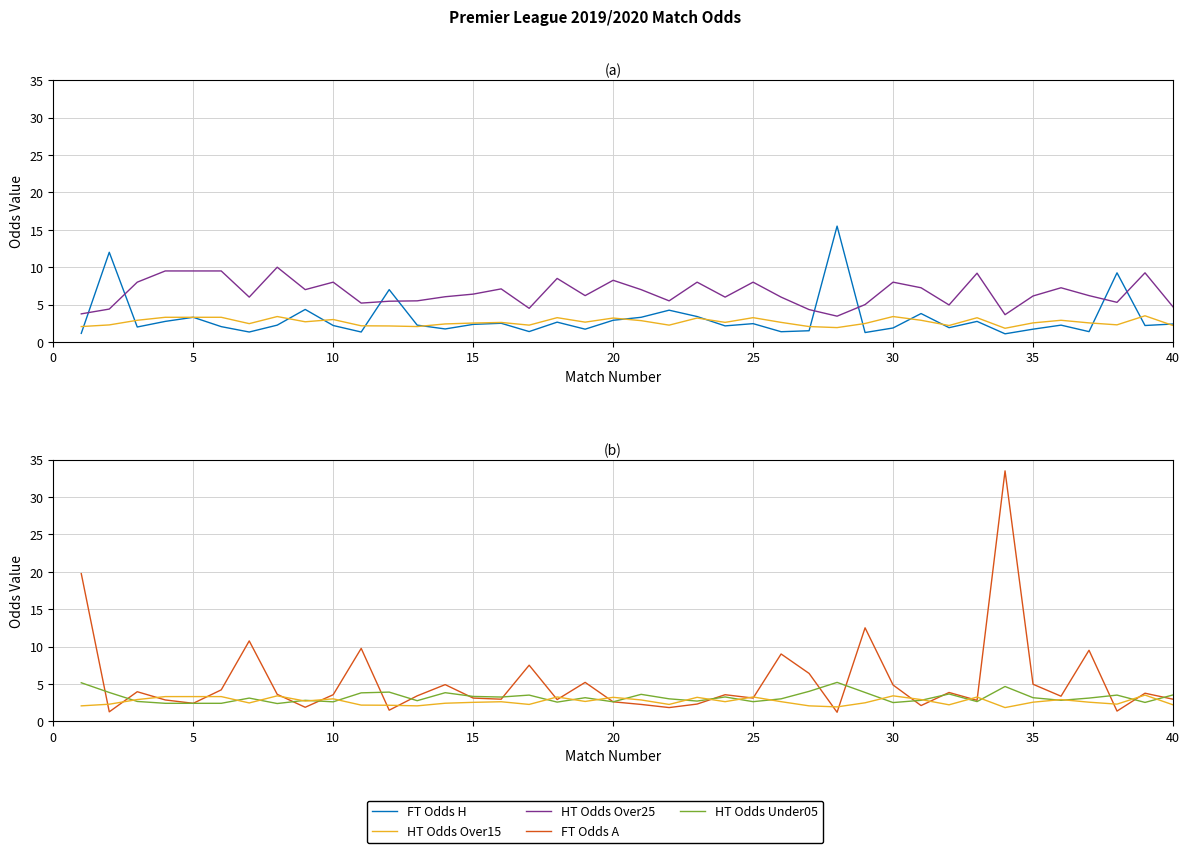

Is this an area chart (filled region under the line)?

No